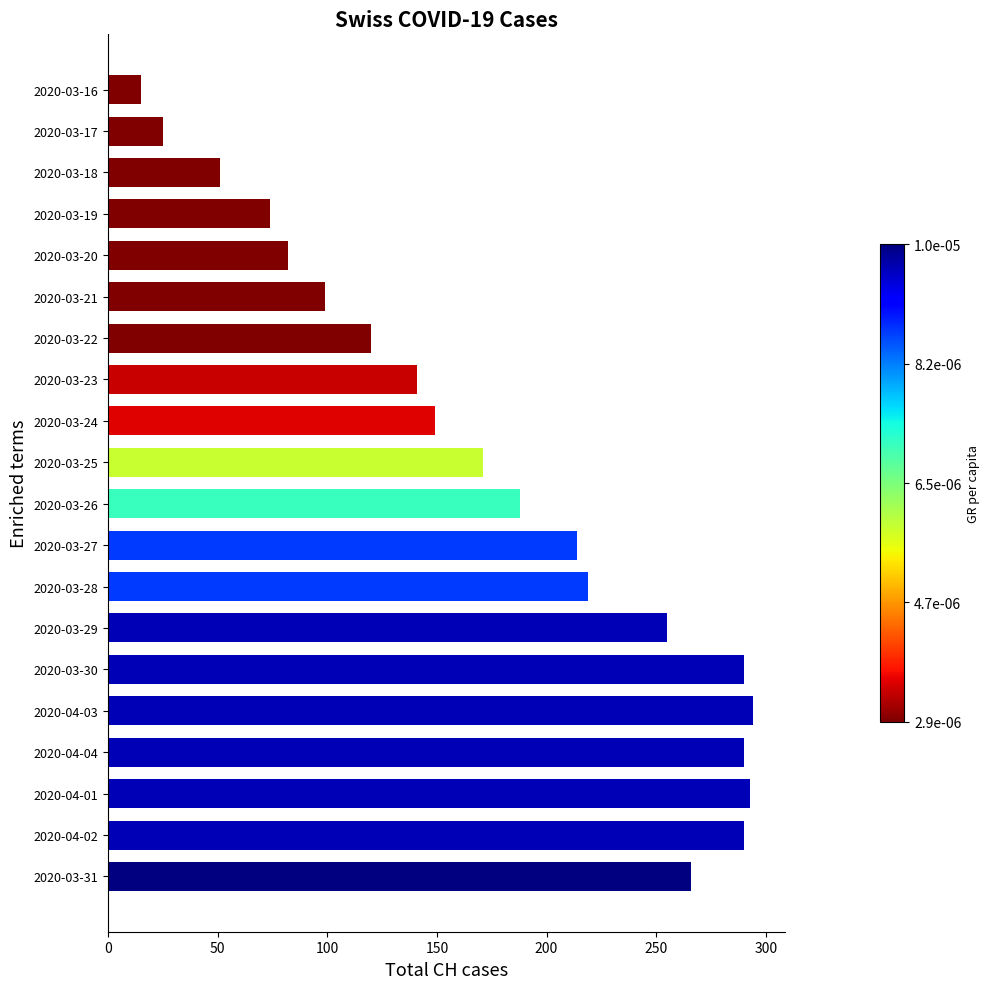

What is the difference between the second highest and minimum values?

278